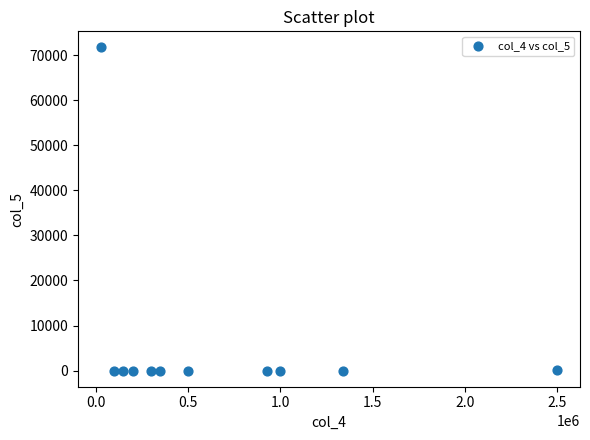

What is the average X value?

672083